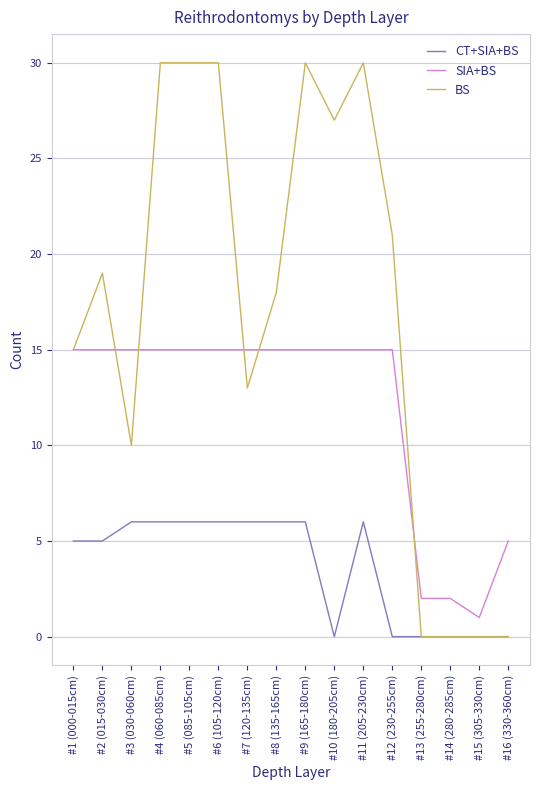

At which label does SIA+BS reach its minimum?

#15 (305-330cm)